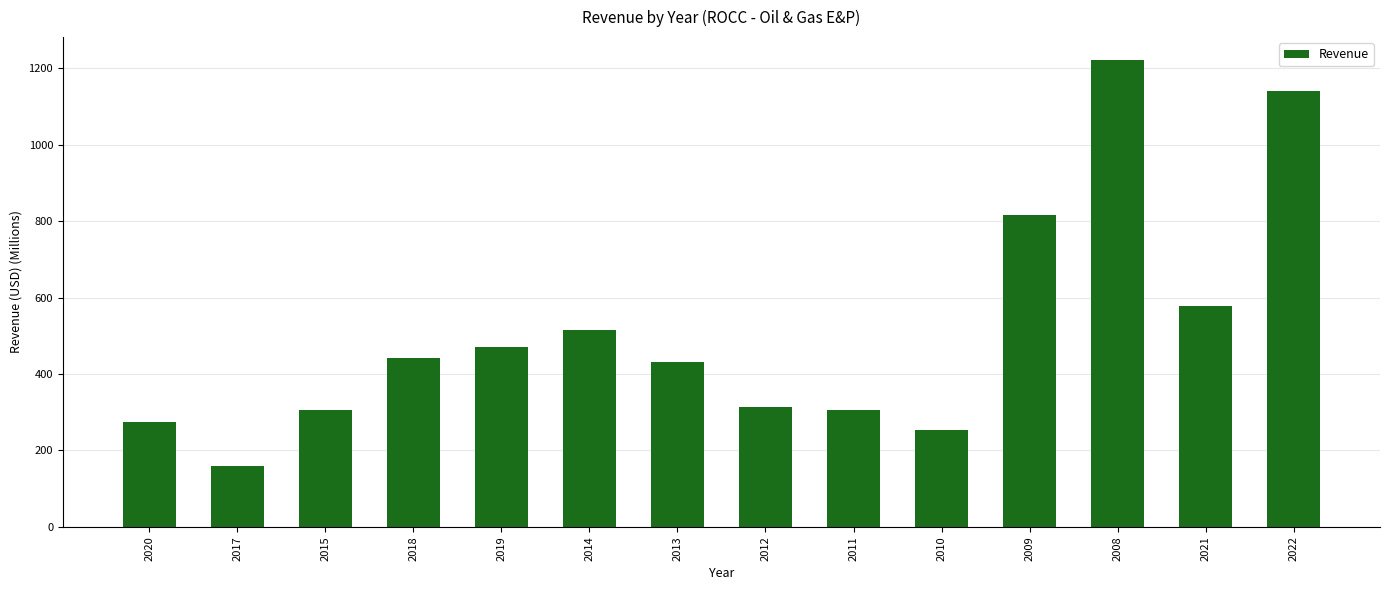

What is the sum of the values at 2008 and 2018?

1661.7